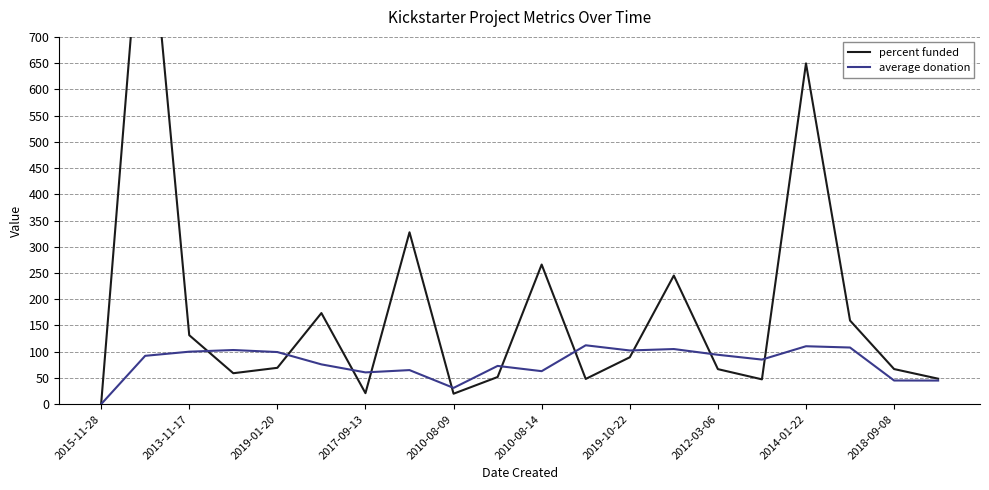

Is it true that average donation equals 70.6 at 2015-11-28?

False